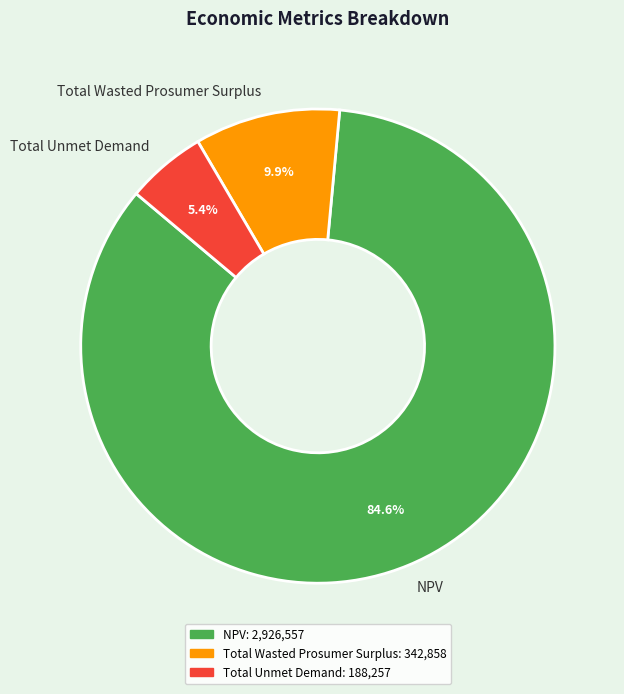

Which has a higher value, Total Wasted Prosumer Surplus or NPV?

NPV